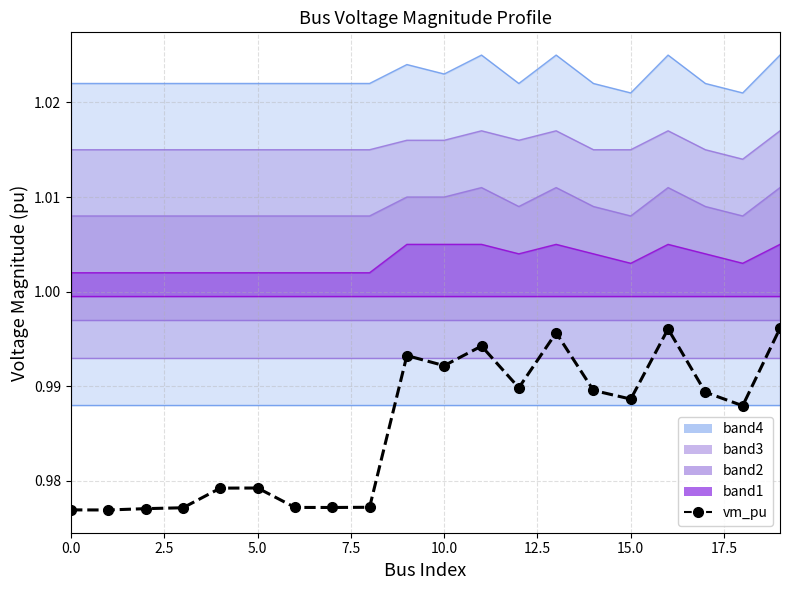

True or false: the data shows 1.0 at 7.5.

True